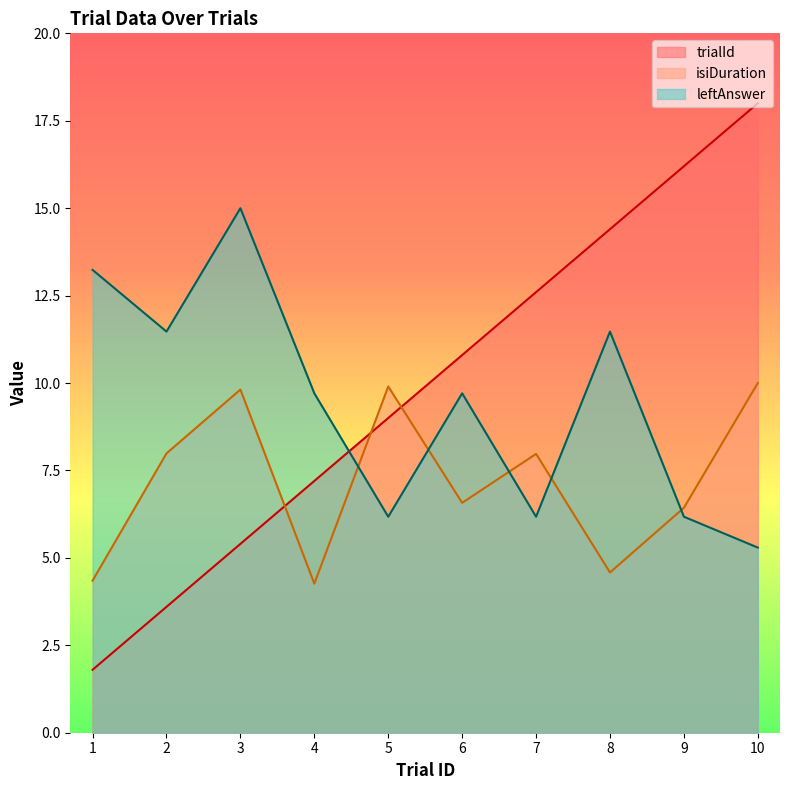

Reading left to right, what are all the values shown in this chart?

trialId: 1=1.8	2=3.6	3=5.4	4=7.2	5=9.0	6=10.8	7=12.6	8=14.4	9=16.2	10=18.0
isiDuration: 1=4.4	2=8.0	3=9.8	4=4.3	5=9.9	6=6.6	7=8.0	8=4.6	9=6.4	10=10.0
leftAnswer: 1=13.2	2=11.5	3=15.0	4=9.7	5=6.2	6=9.7	7=6.2	8=11.5	9=6.2	10=5.3